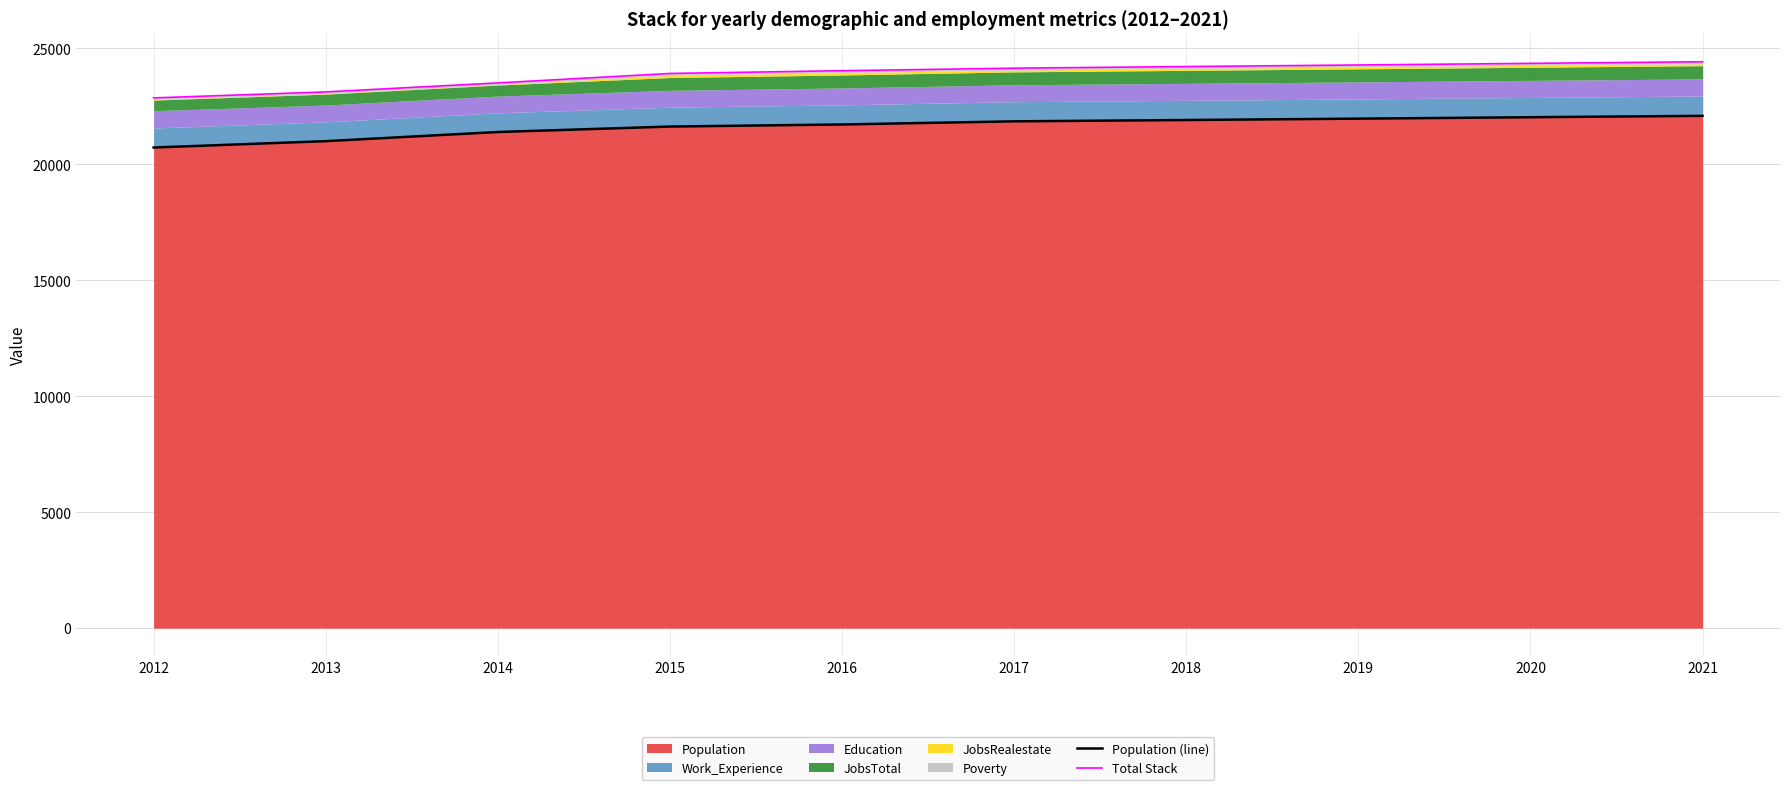

What is the value of the Population (line) point at the 5th from the left?

21713